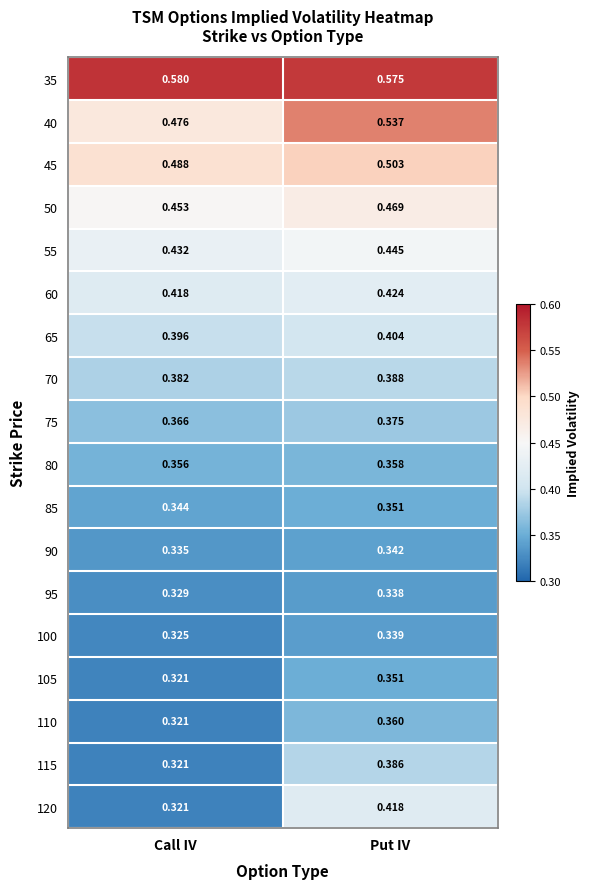

Which category has the lowest value in the 100 series?

Call IV